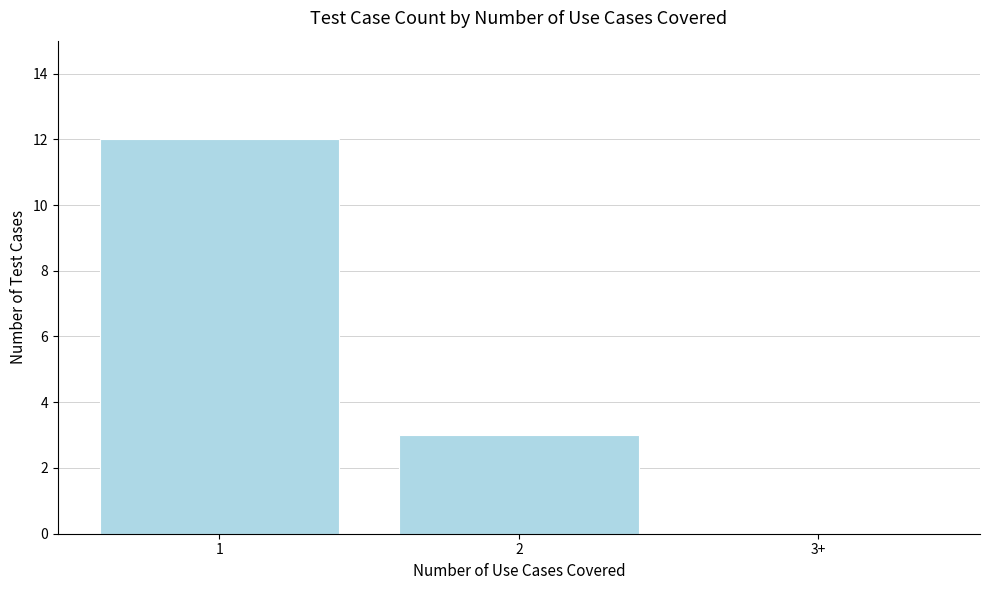

Reading left to right, what are all the values shown in this chart?

1=12	2=3	3+=0